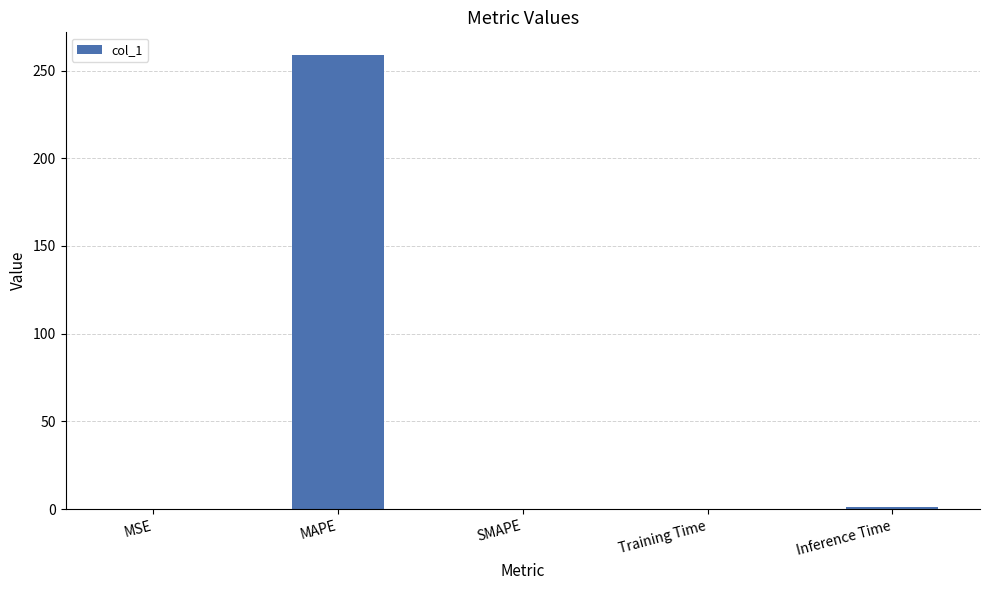

Is it true that the value at SMAPE is 0.0?

True